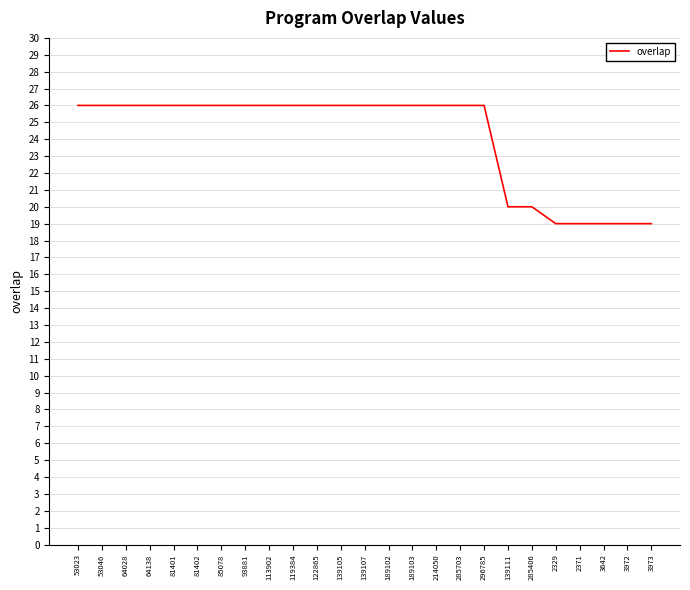

How many distinct data groups are displayed?

1